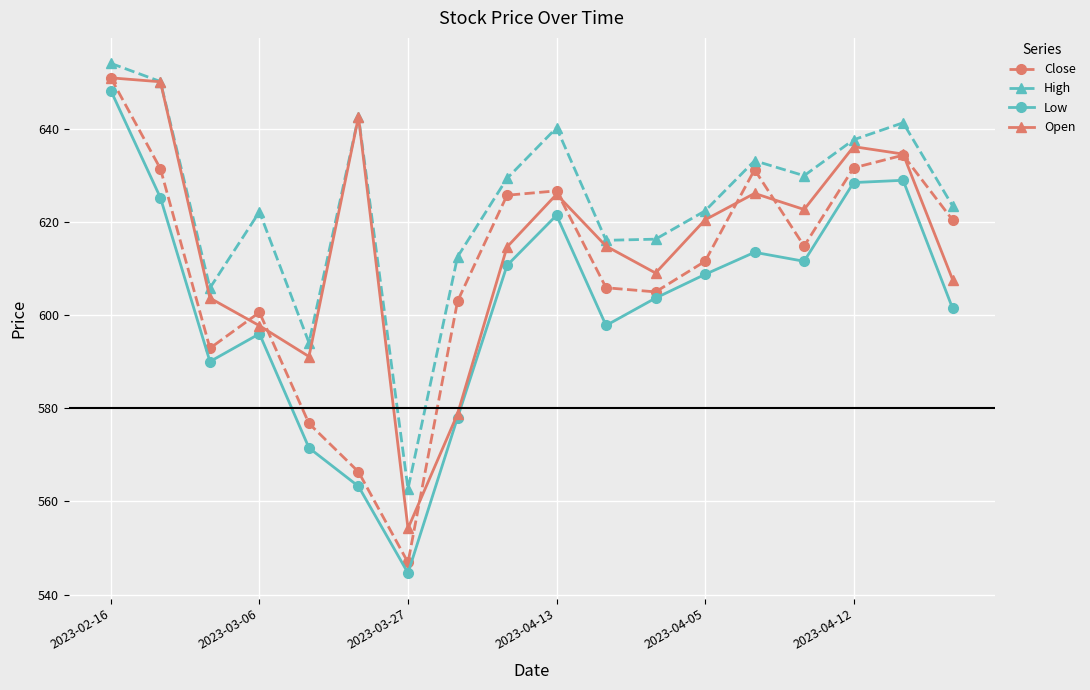

What are all the series names shown in the legend?

Close, High, Low, Open